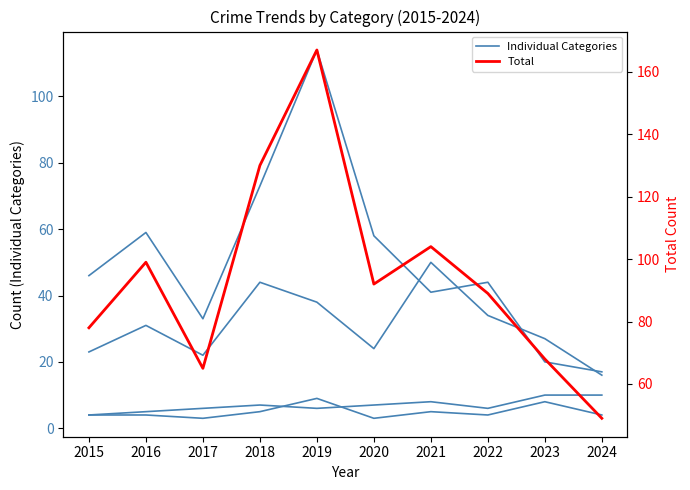

What is the difference between the highest and lowest values at 2023?

60